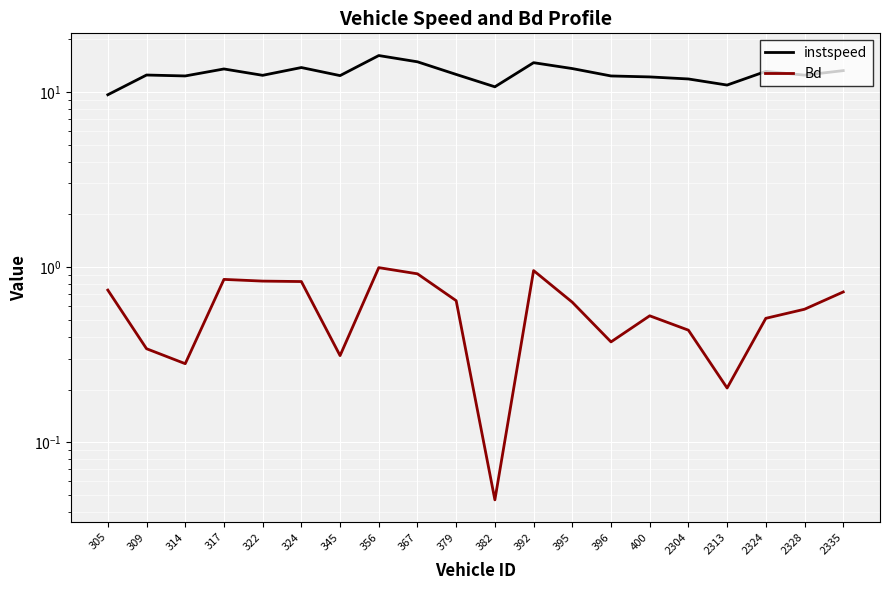

What is the average value of the Bd series?

0.6